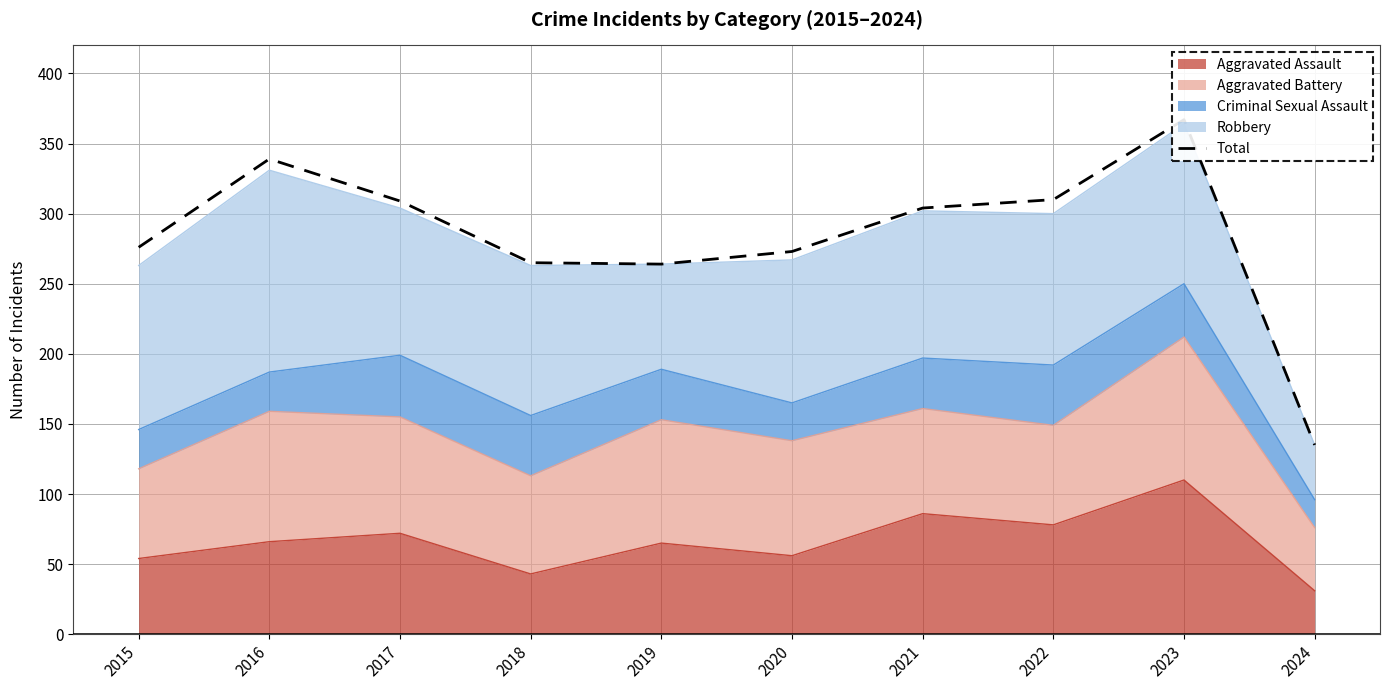

True or false: there are more than 1 points higher than both neighbors.

True